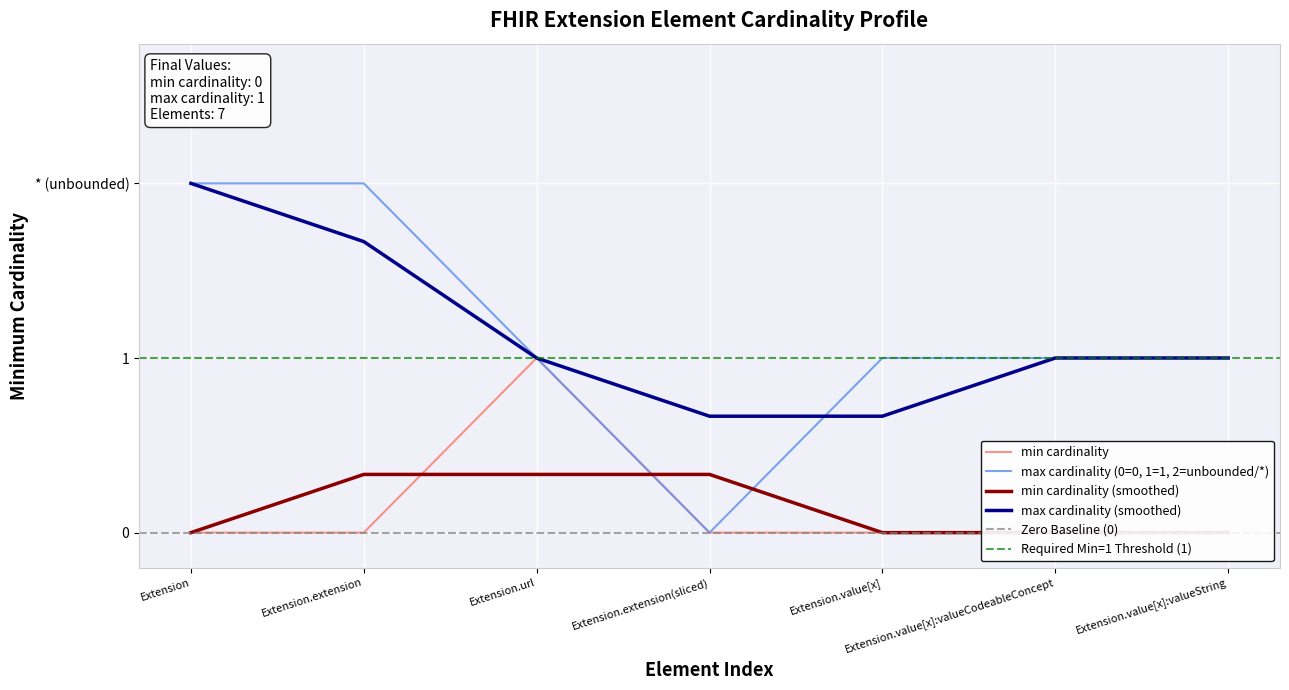

How many values exceed 0?

1